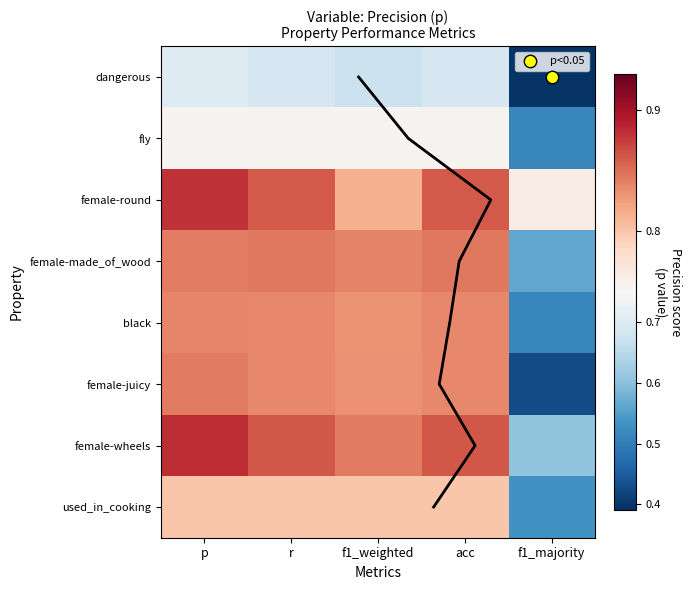

Which series changed the most between p and f1_weighted?

female-round